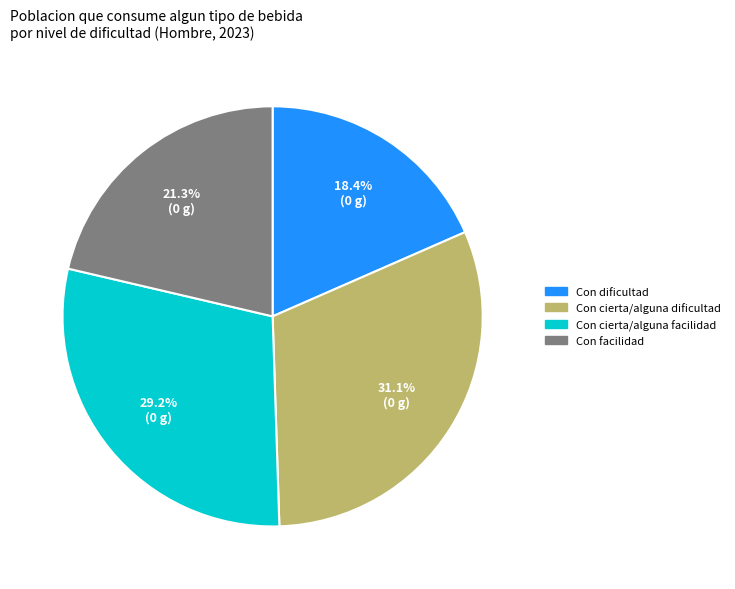

What portion of the pie excludes Con facilidad?

78.7%